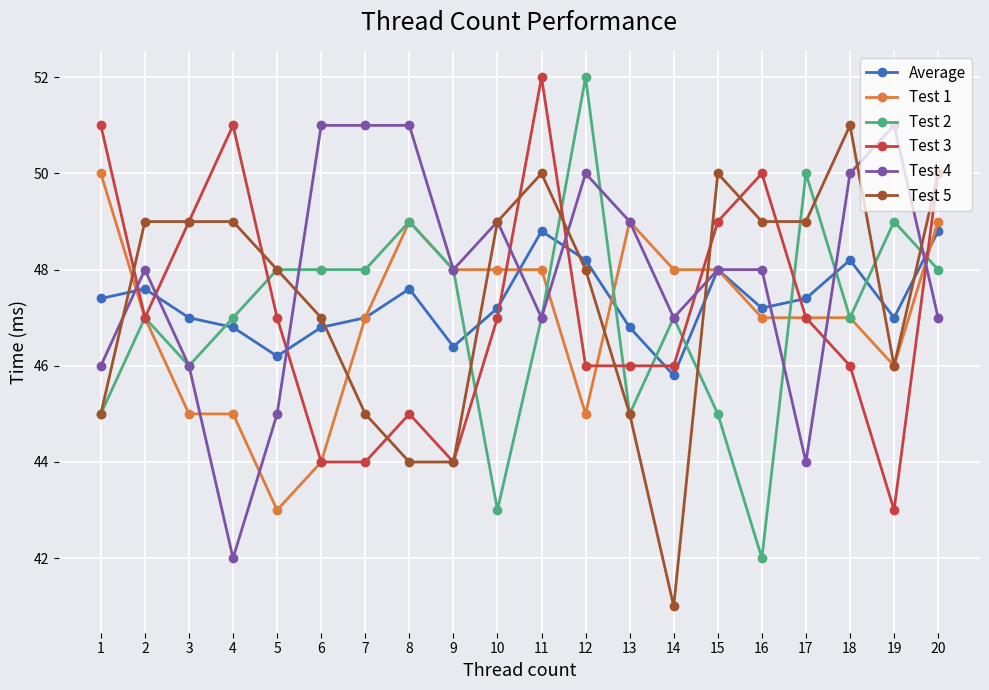

What is the minimum value shown in the chart?

41.0